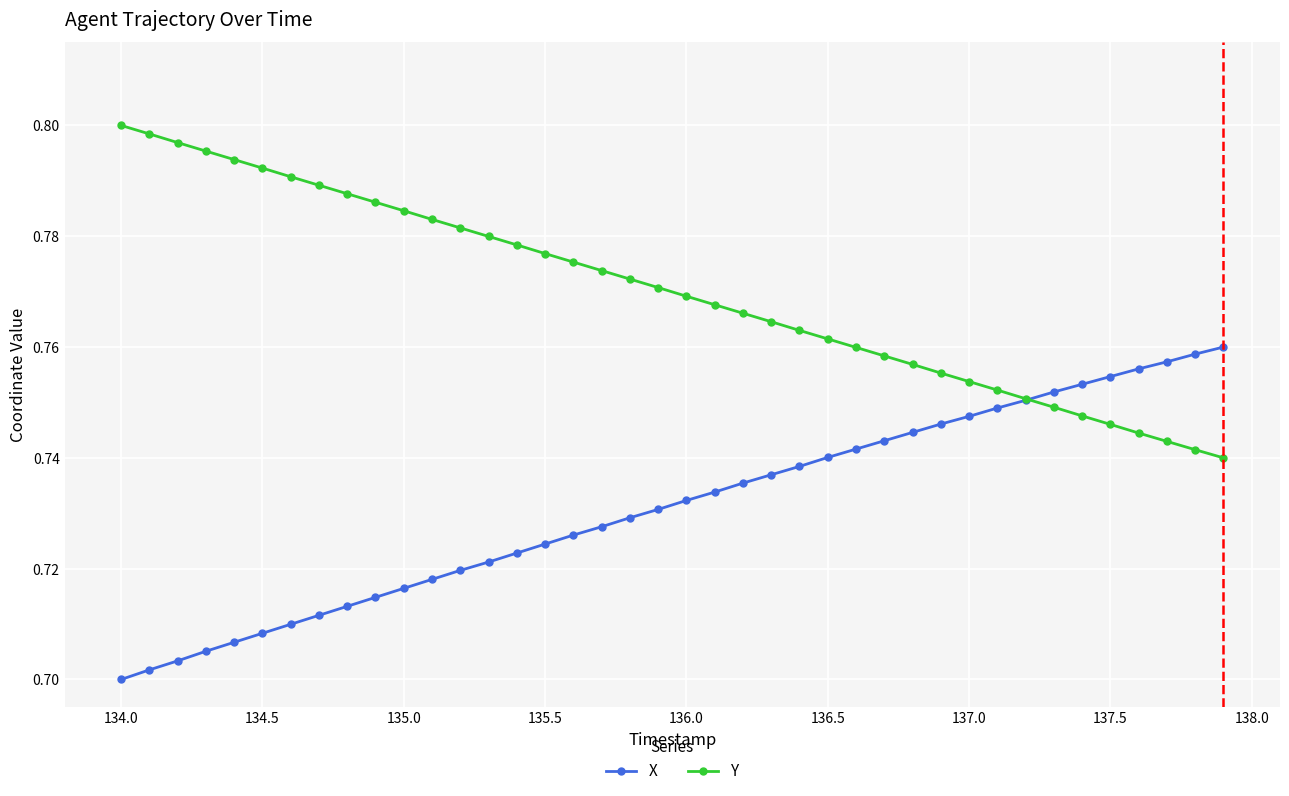

List the series in order of their peak value, highest first.

Y, X